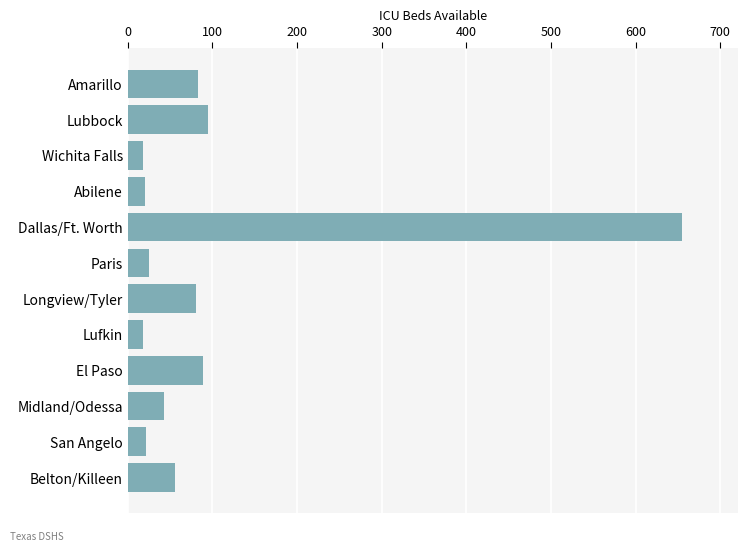

What is the difference between the values at Abilene and Longview/Tyler?

60